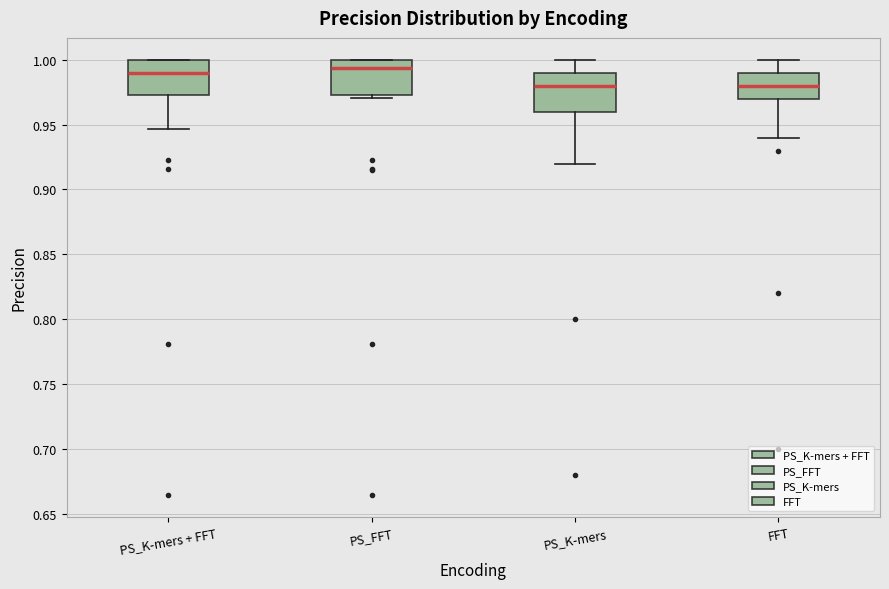

Where is the upper edge of the box for FFT on the y-axis? The values are not printed on the chart, so give them approximately, as read against the axis.

0.990